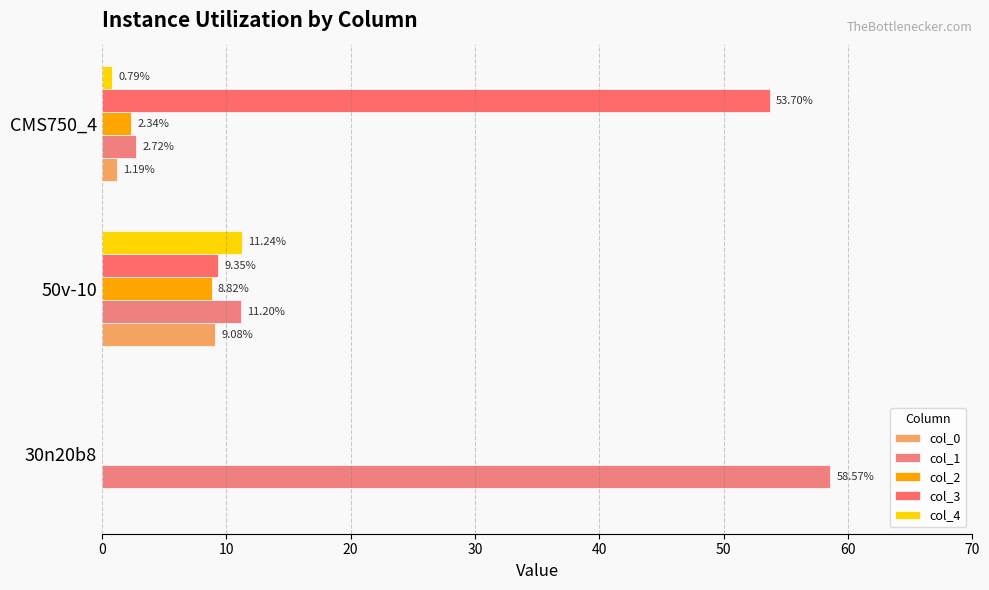

How many categories are shown in the chart?

3